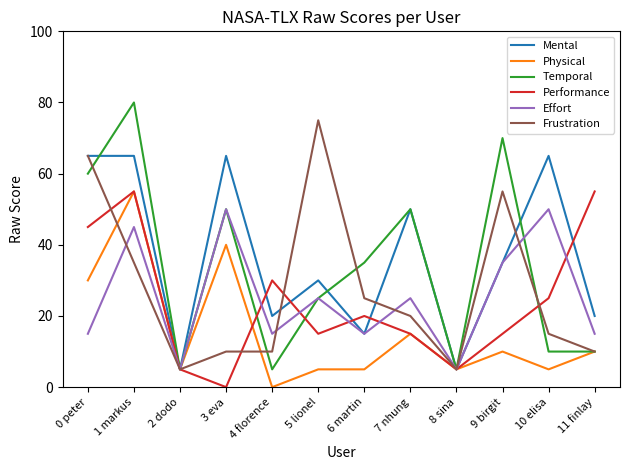

What position from the left is 7 nhung?

8